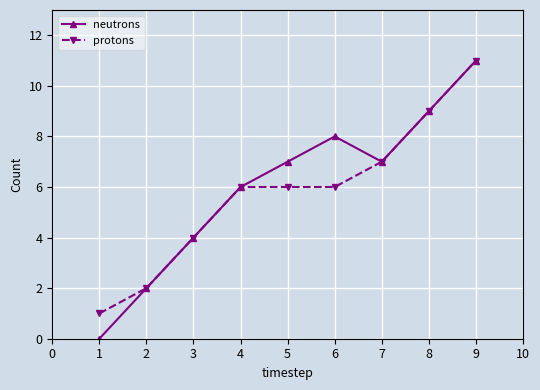

What is the value of the neutrons point at the 5th from the left?

7